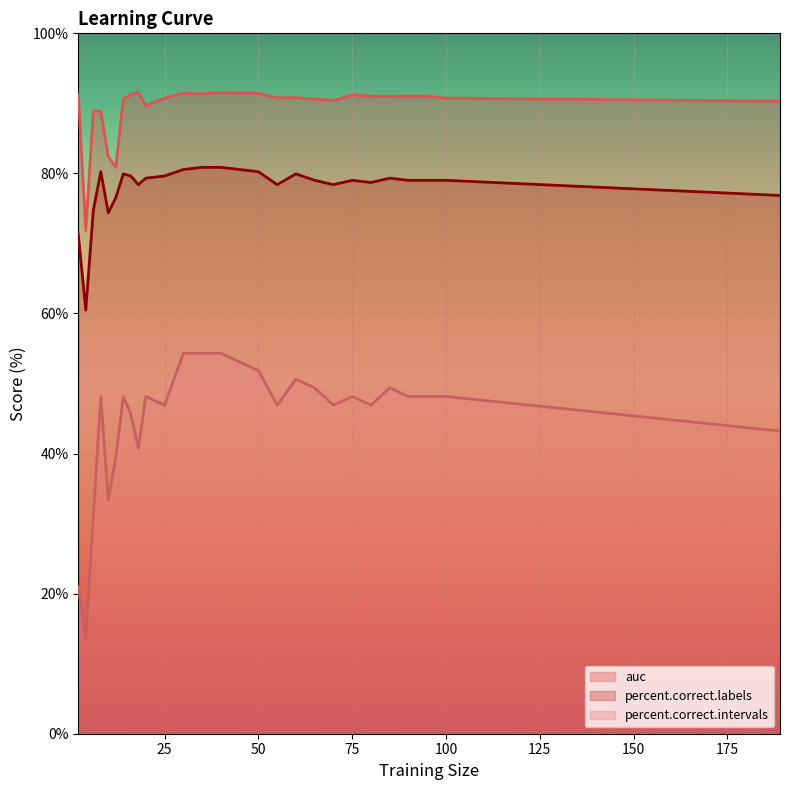

Does the chart display data point markers on the line(s)?

No